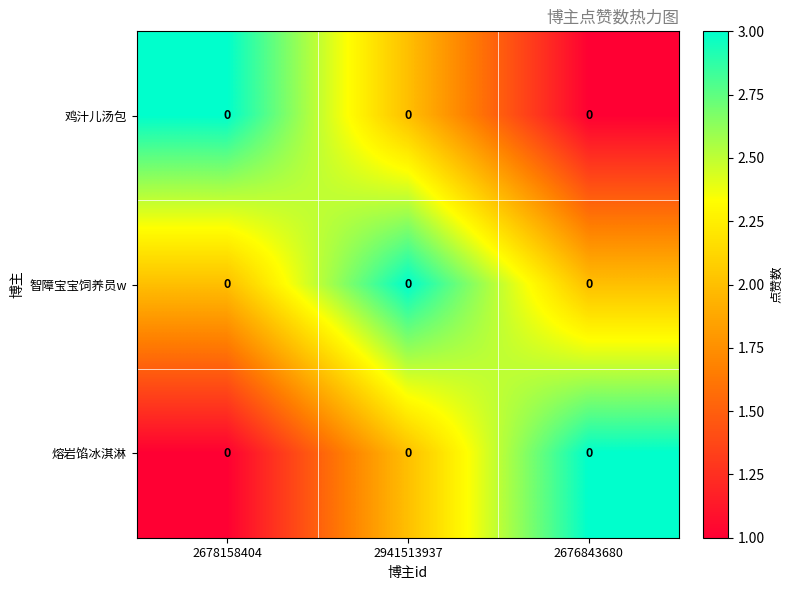

How many data points in 智障宝宝饲养员w are above 2?

1